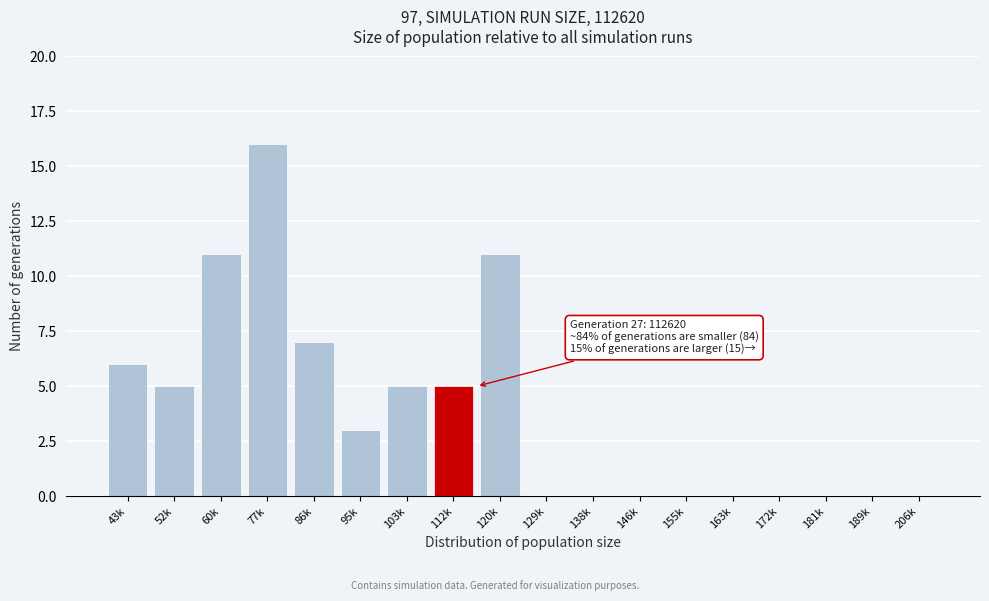

What is the sum of all values?

69